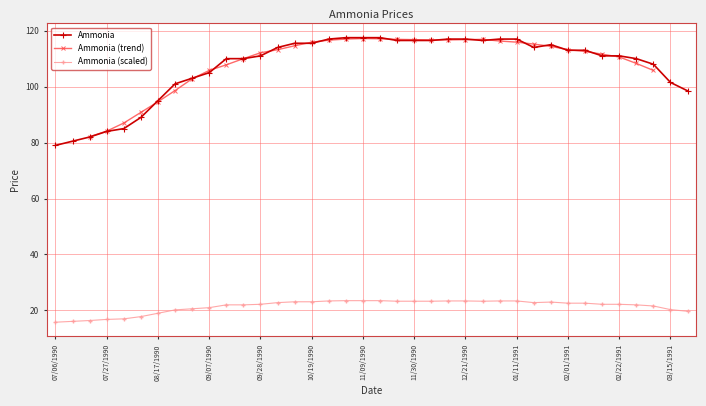

List the labels in order of value, smallest first.

07/06/1990, 07/13/1990, 07/20/1990, 07/27/1990, 08/03/1990, 08/10/1990, 08/17/1990, 03/22/1991, 08/24/1990, 03/15/1991, 08/31/1990, 09/07/1990, 03/08/1991, 09/14/1990, 09/21/1990, 03/01/1991, 09/28/1990, 02/15/1991, 02/22/1991, 02/01/1991, 02/08/1991, 10/05/1990, 01/18/1991, 01/25/1991, 10/12/1990, 10/19/1990, 11/23/1990, 11/30/1990, 12/07/1990, 12/28/1990, 10/26/1990, 12/14/1990, 12/21/1990, 01/04/1991, 01/11/1991, 11/02/1990, 11/09/1990, 11/16/1990